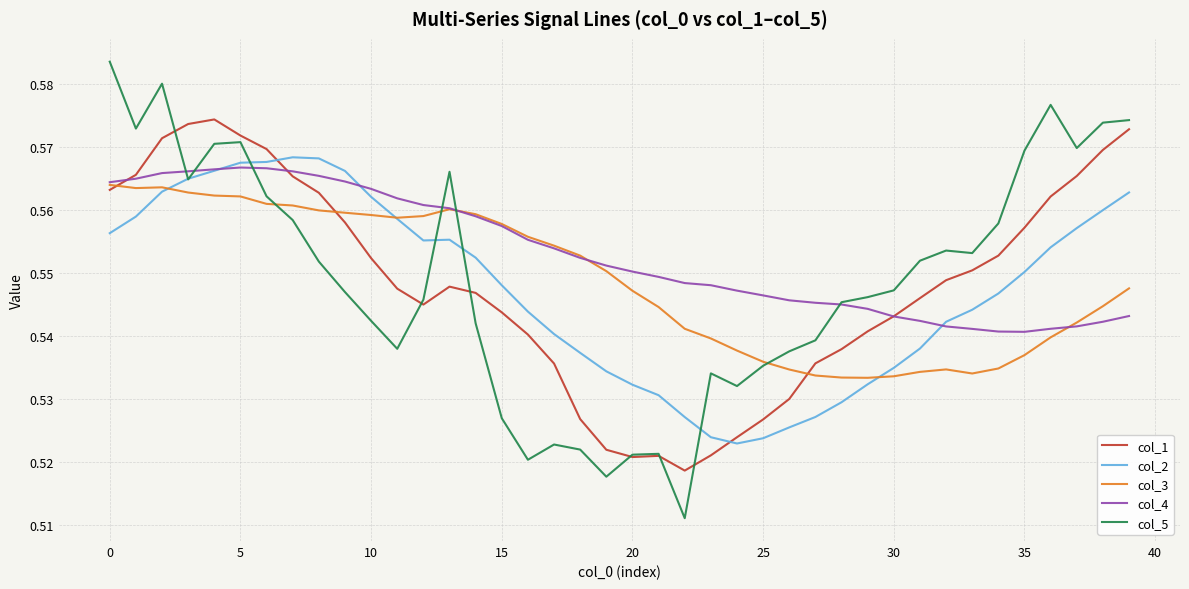

Which series has the widest spread of values?

col_5